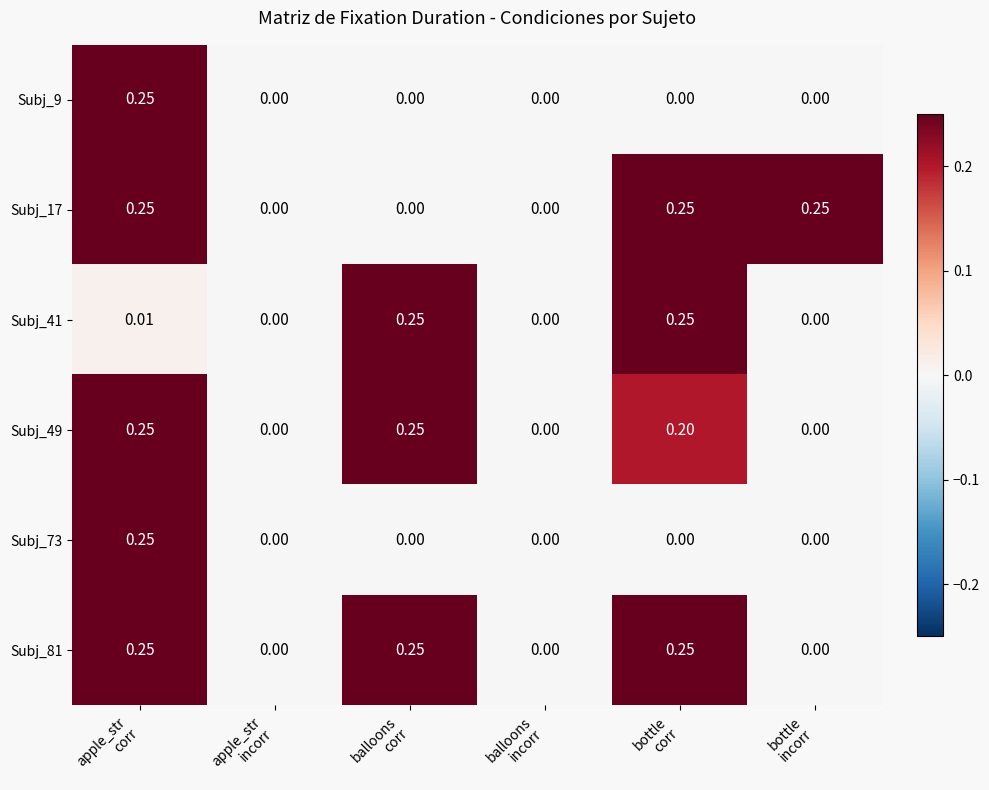

At which category is the sum across all series the highest?

apple_str
corr